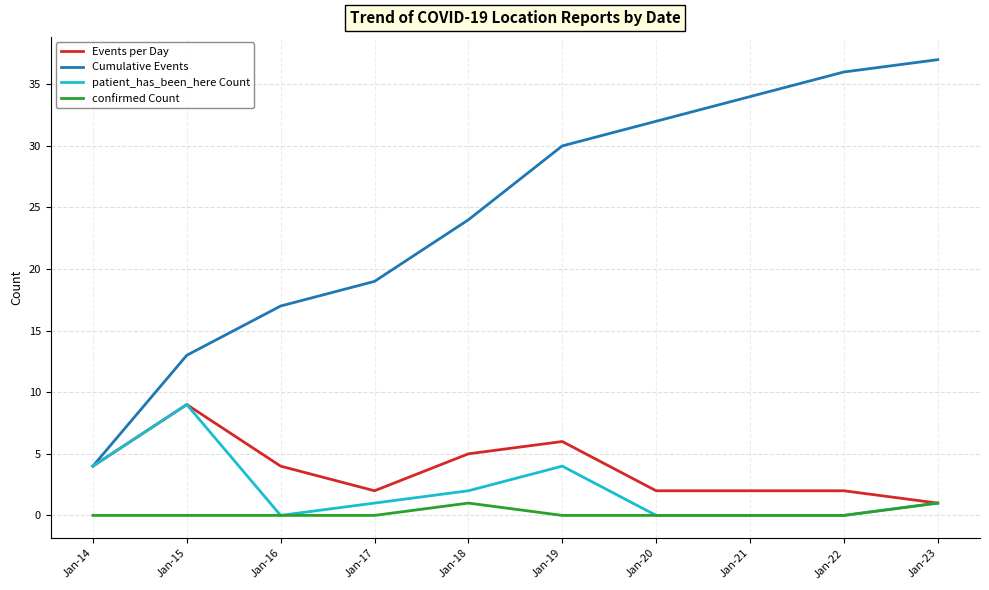

Which category has the highest value across all series?

Jan-23